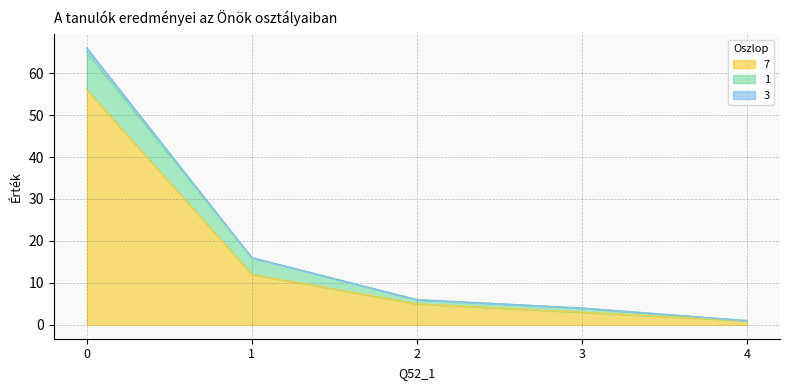

Which series has the largest total across all categories?

7